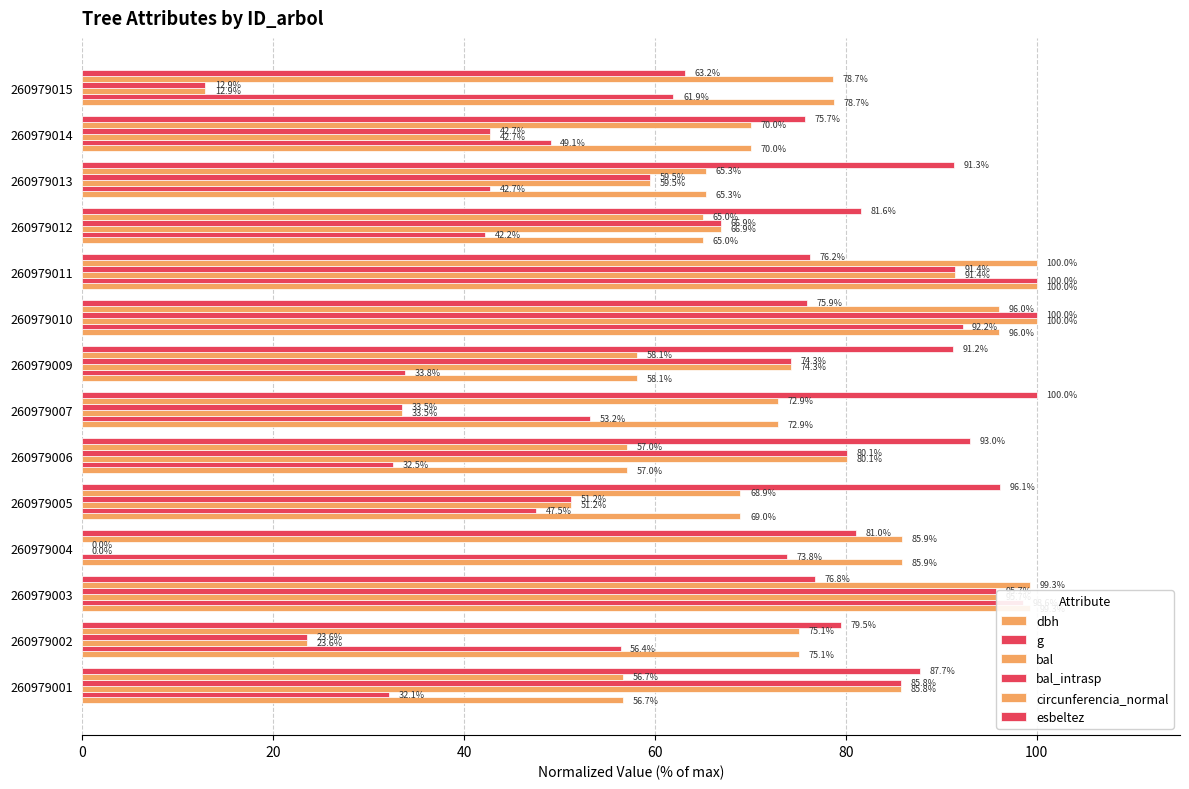

Which series has the largest total across all categories?

esbeltez